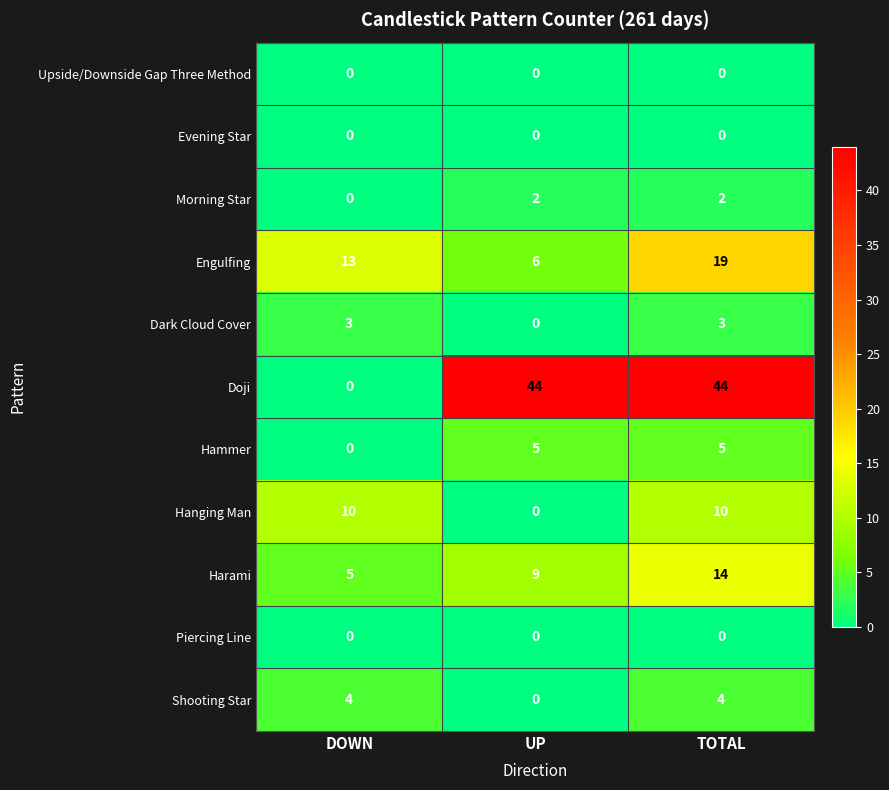

What is the total value across all series at TOTAL?

101